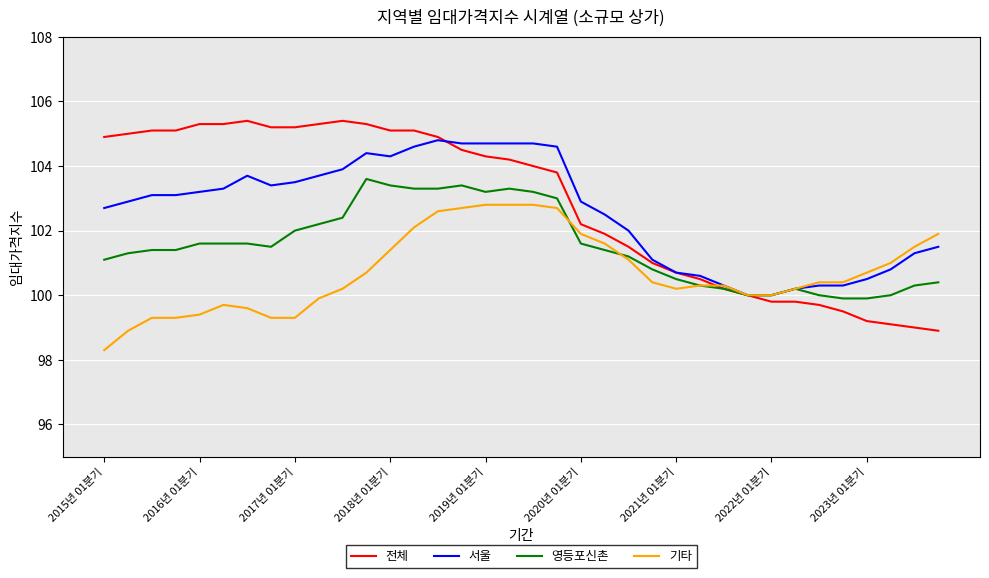

Rank the series by their maximum value, from highest to lowest.

전체, 서울, 영등포신촌, 기타